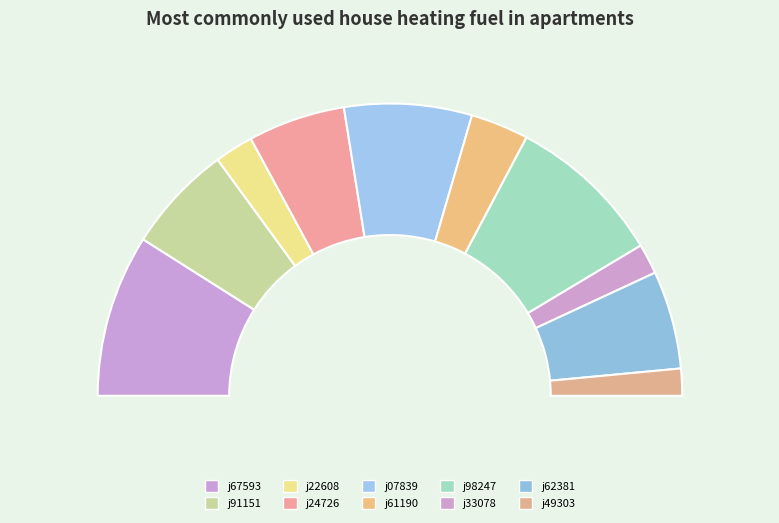

Is there a majority slice in this chart?

No